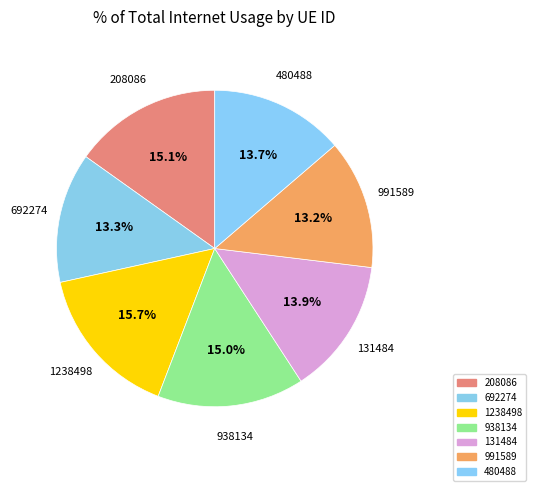

Is the sum of 991589 and 208086 greater than half?

No